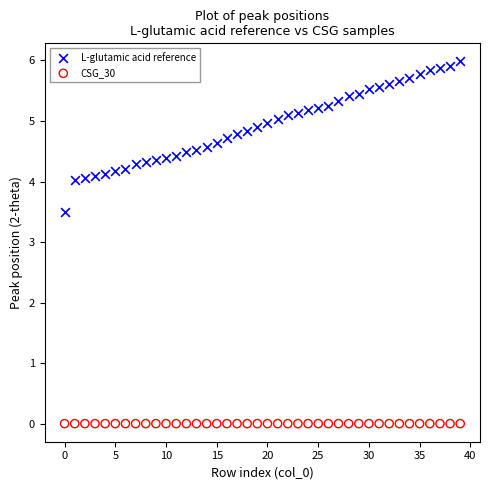

Which series contains the lowest Y value?

CSG_30